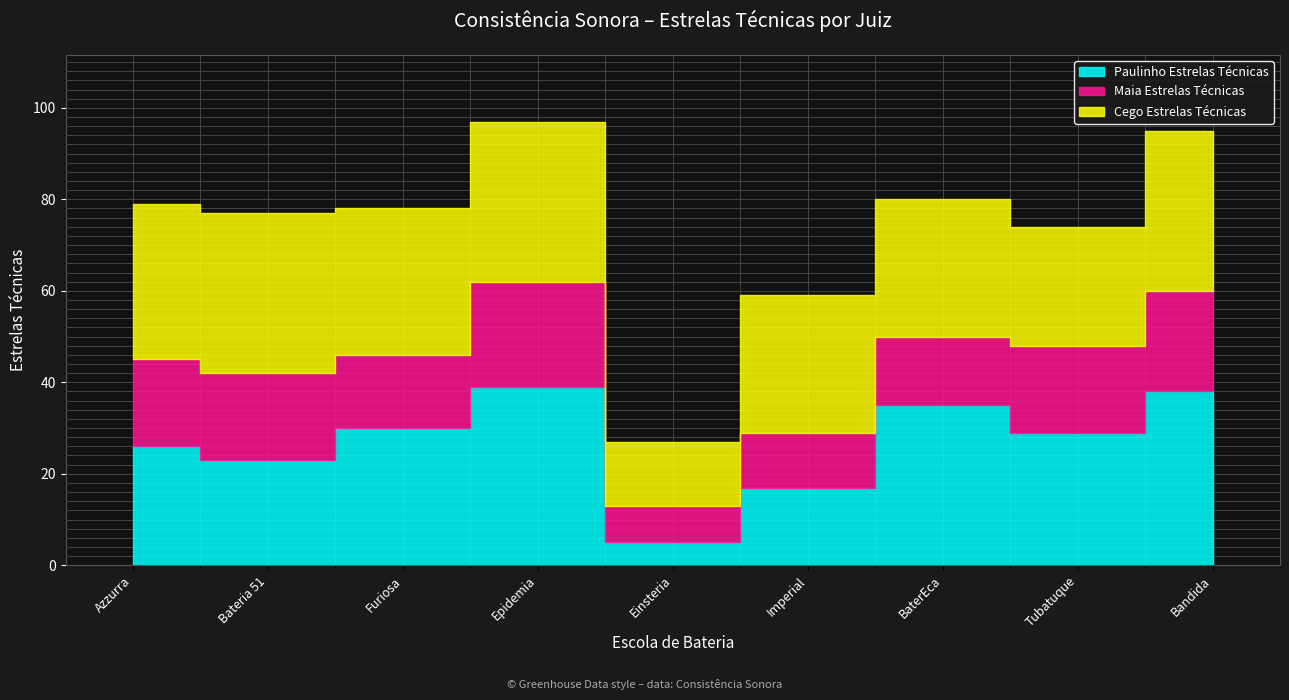

What is the value of the Maia Estrelas Técnicas point at the 7th from the left?

15